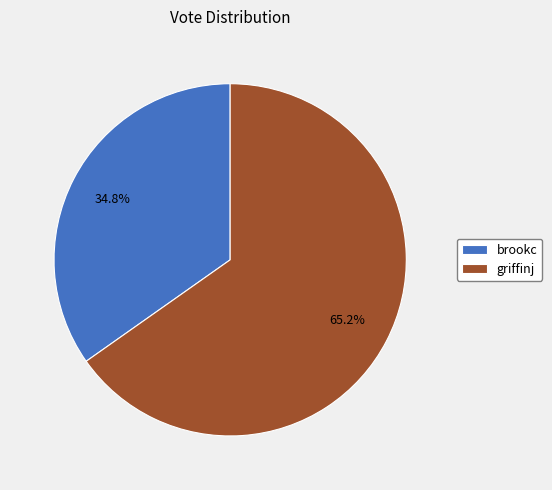

True or false: brookc accounts for 29% of the total.

False